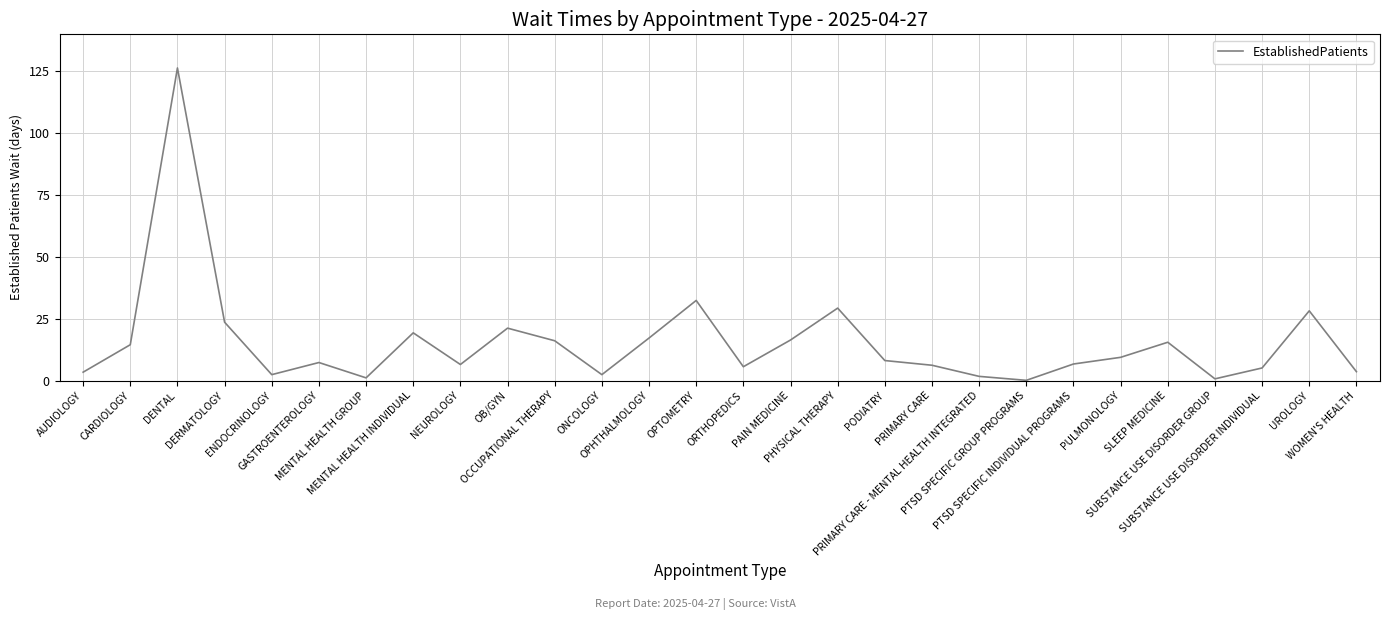

What is the difference between the maximum and minimum values?

126.3